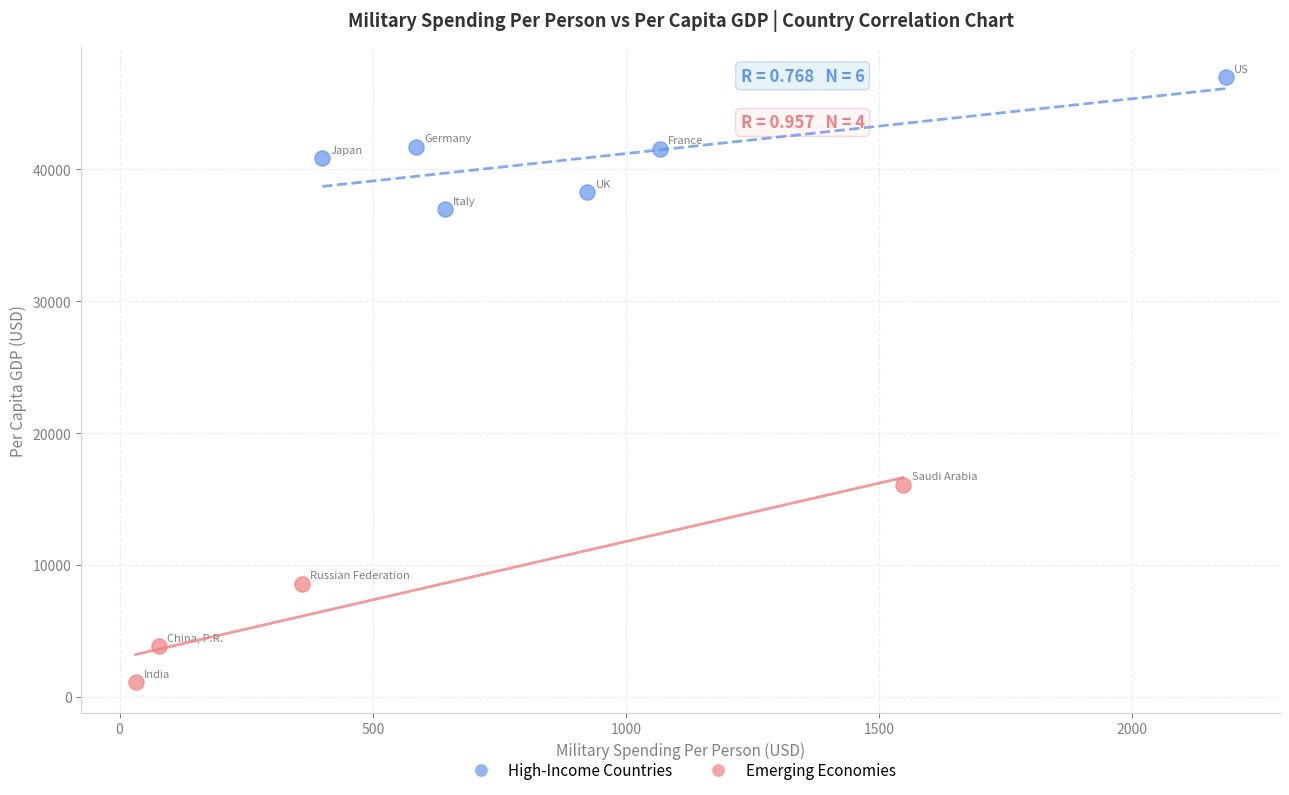

Which series contains the highest Y value?

High-Income Countries